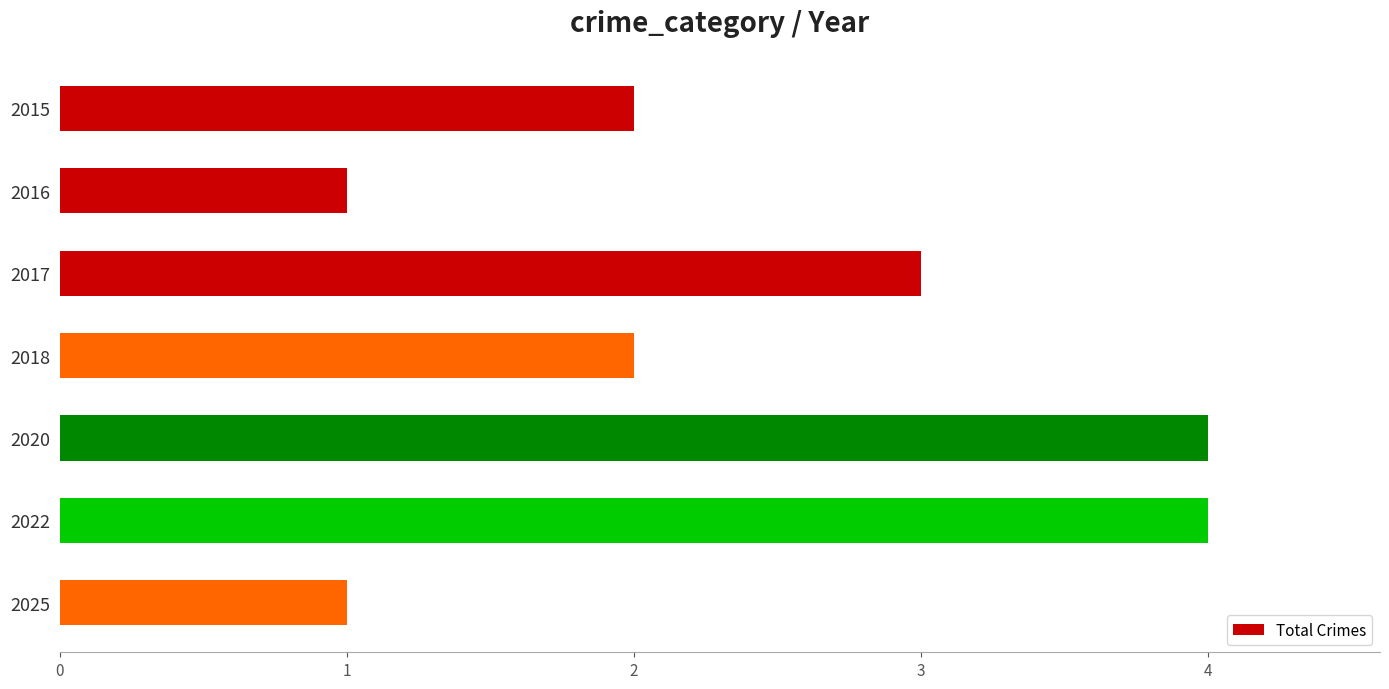

What is the sum of all values?

17